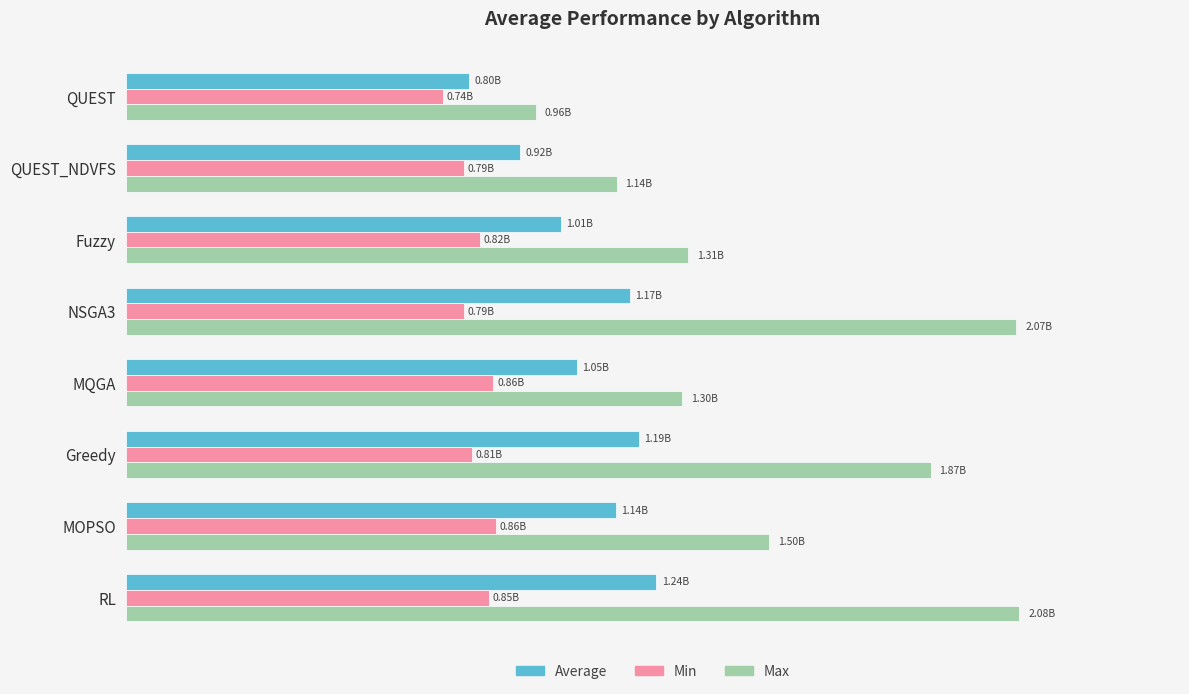

What are all the series names shown in the legend?

Average, Min, Max